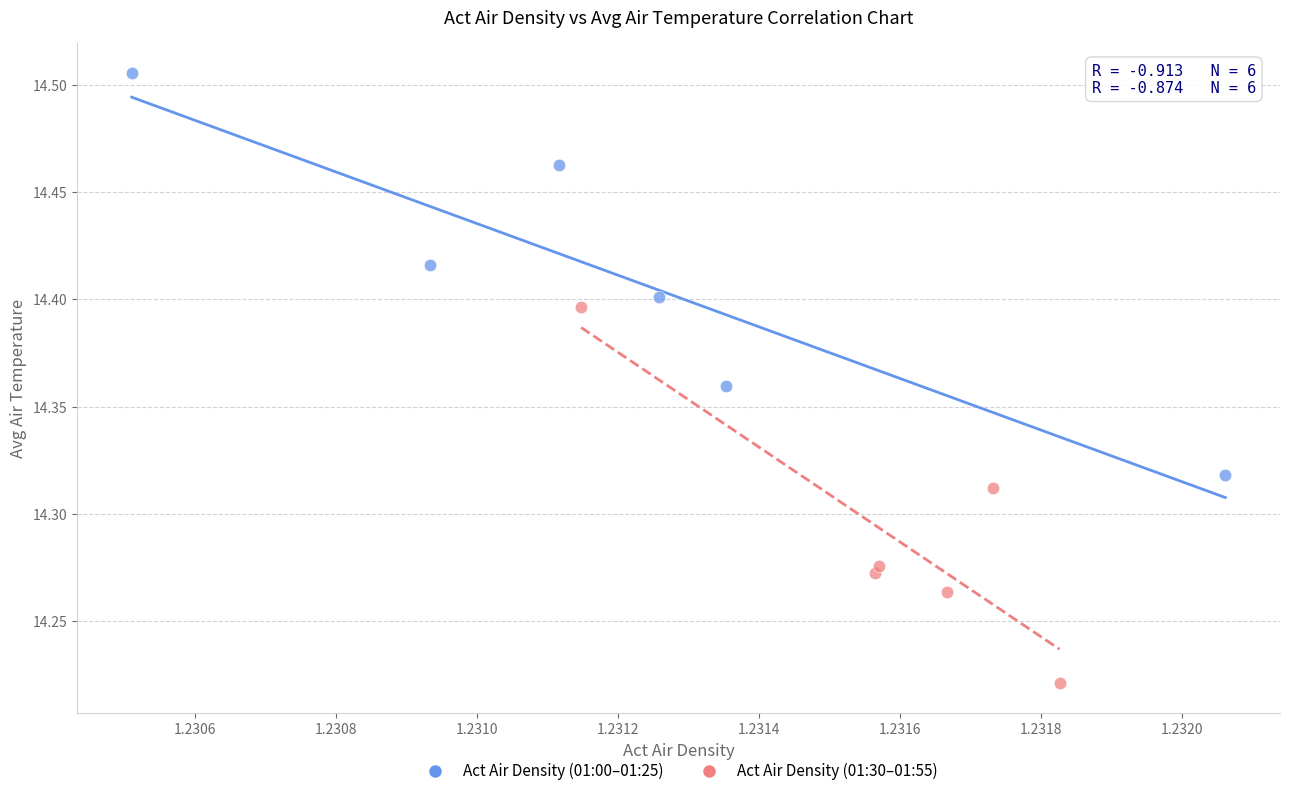

Which series has the largest Y range (max minus min)?

Act Air Density (01:00–01:25)